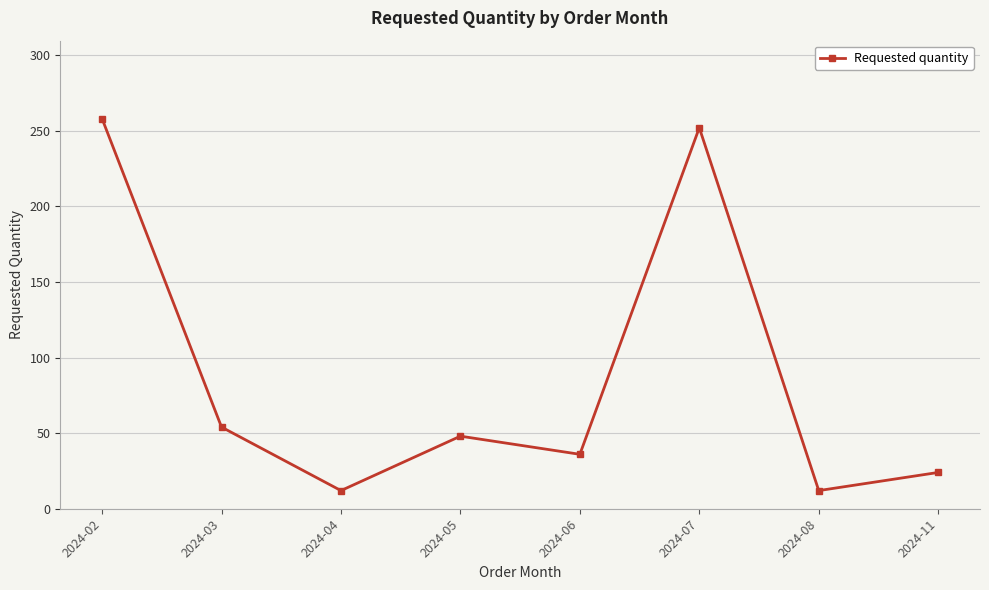

Reading left to right, what are all the values shown in this chart?

258	54	12	48	36	252	12	24